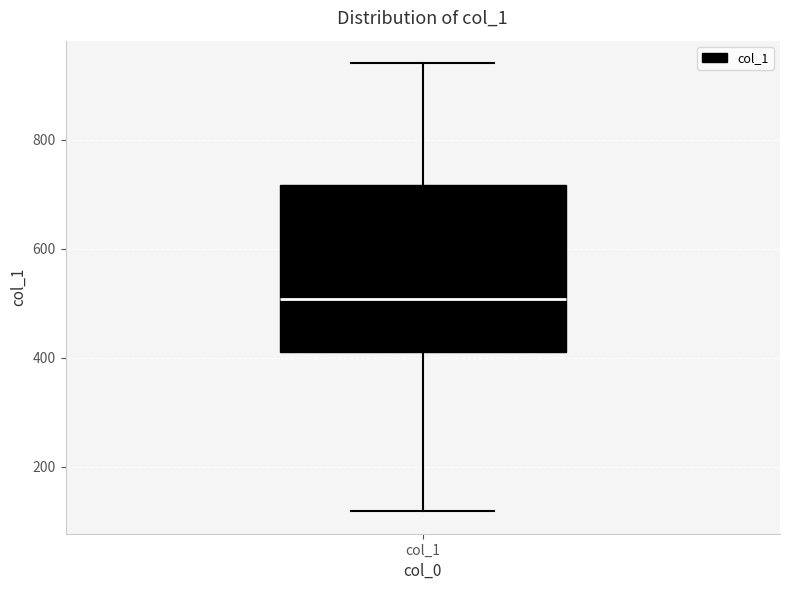

Where does the lower whisker of the box for col_1 end on the y-axis? The values are not printed on the chart, so give them approximately, as read against the axis.

120